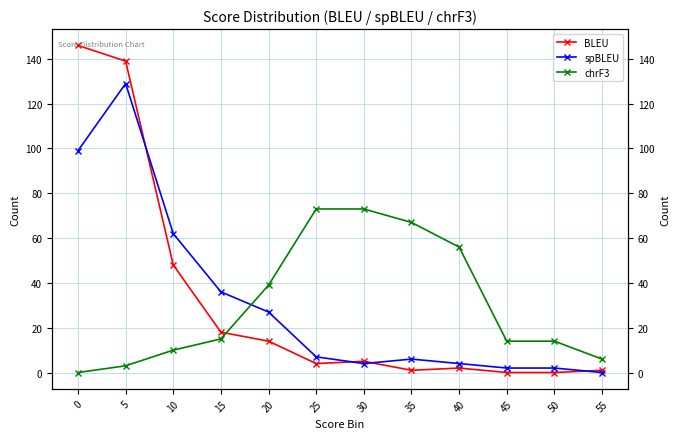

At 50, list the series in order from smallest to largest.

BLEU, spBLEU, chrF3